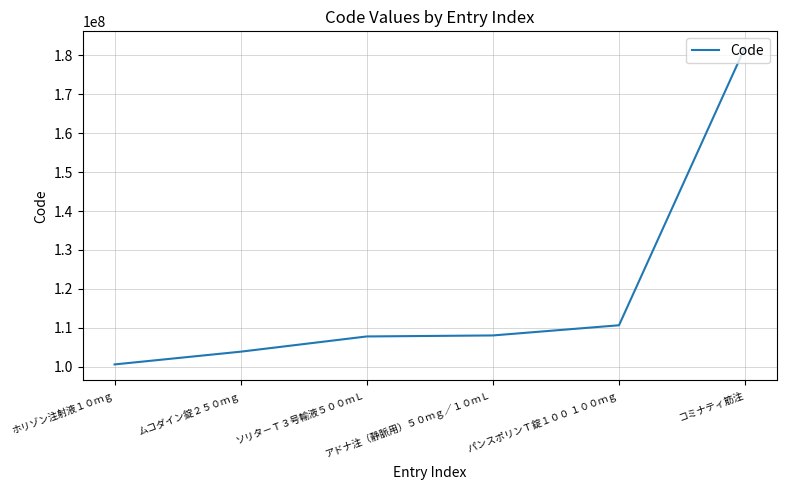

Is it true that the value at ムコダイン錠２５０ｍｇ is 103835401?

True